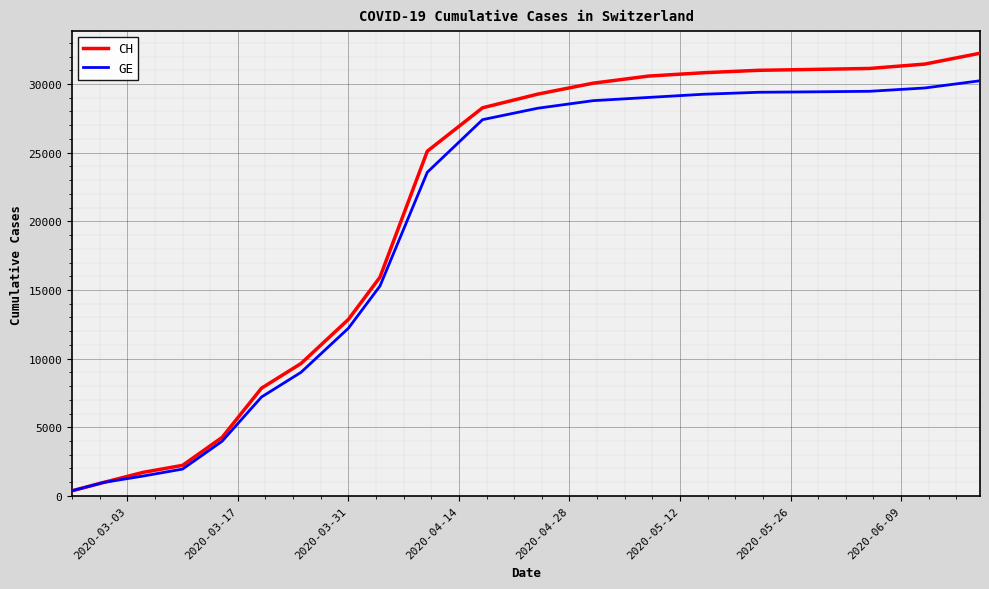

What is the greatest value displayed?

32240